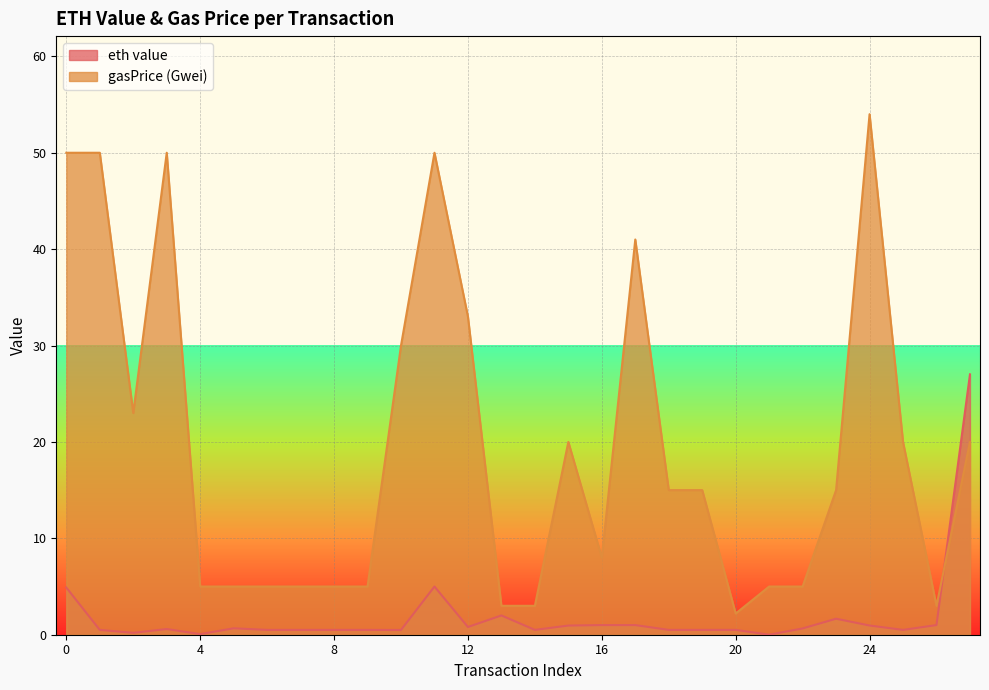

What is the total value across all series at 19?

15.5